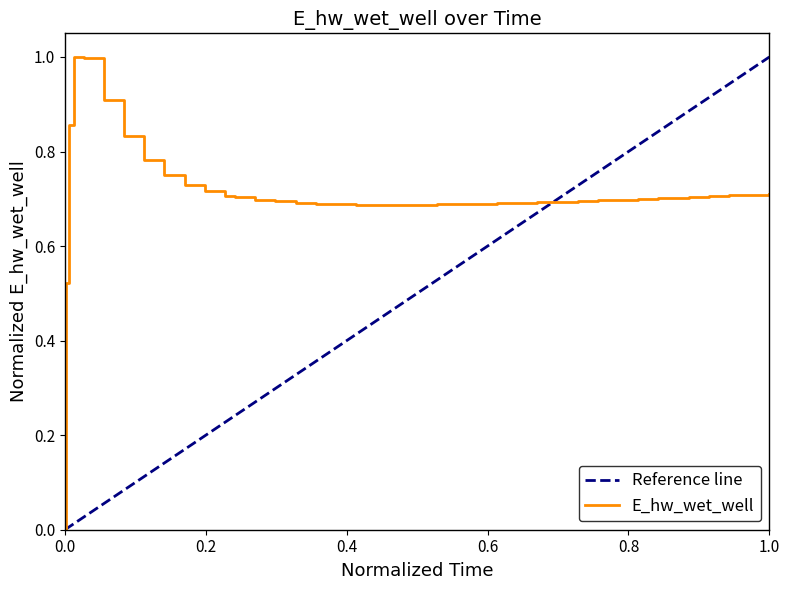

What is the greatest value displayed?

1.0